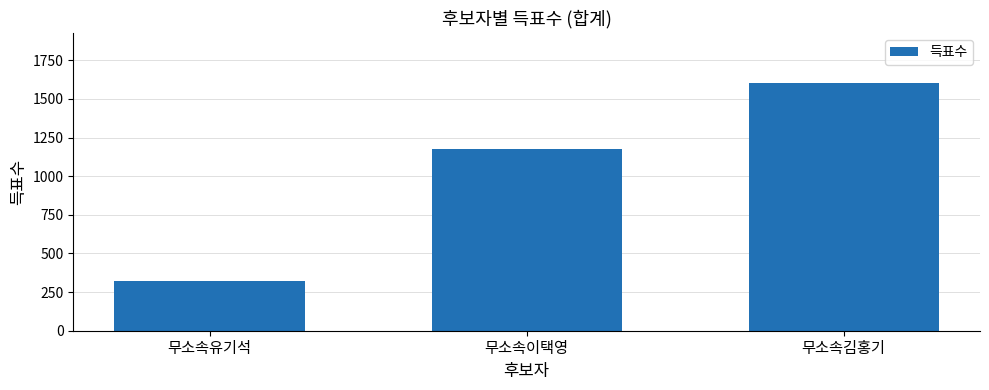

Reading left to right, list all the values displayed in this chart.

324	1175	1606